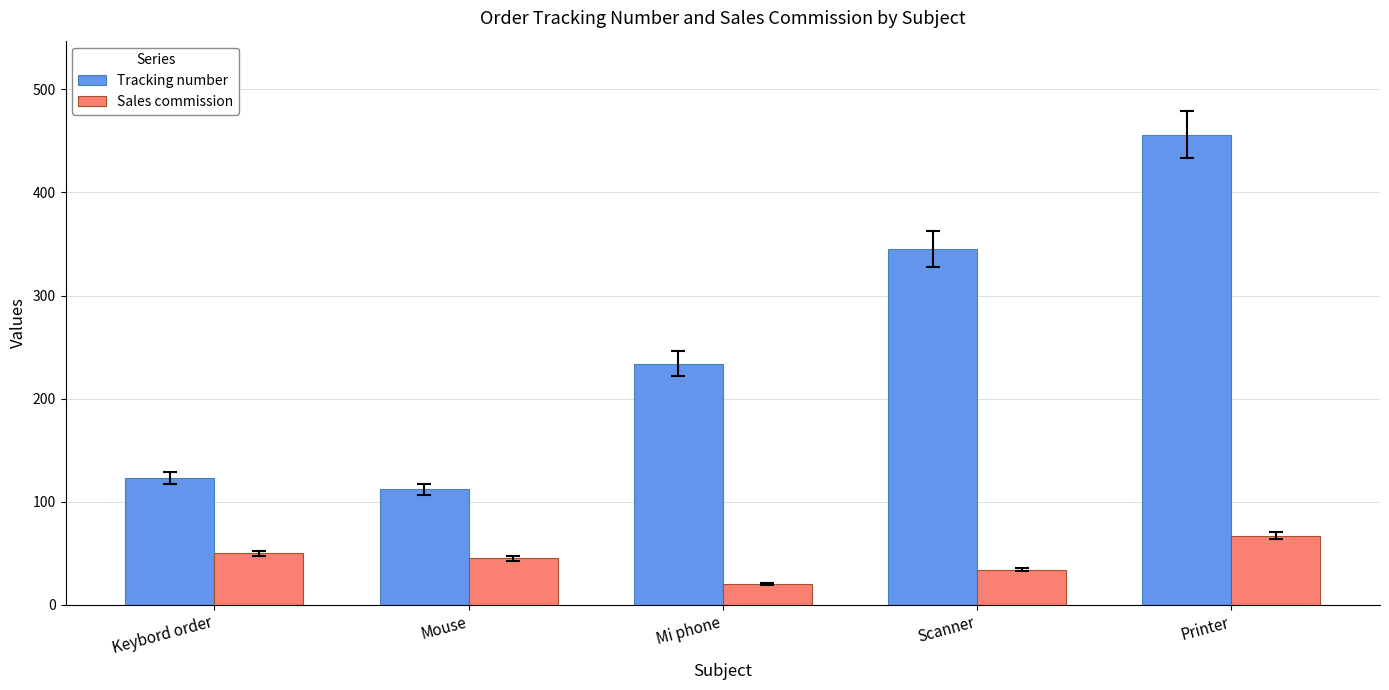

What is the maximum value for Tracking number?

456